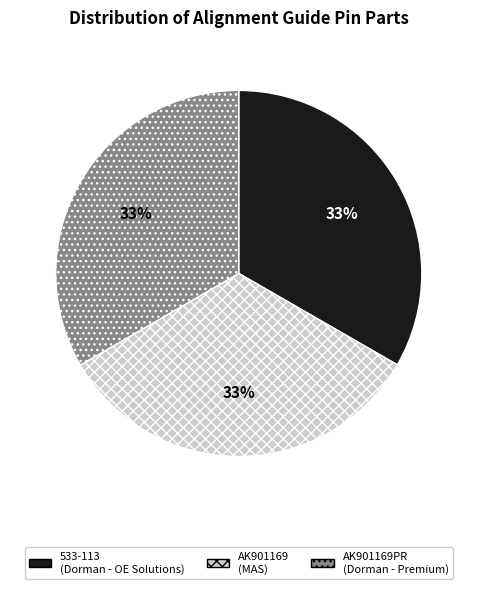

Is there a majority slice in this chart?

No